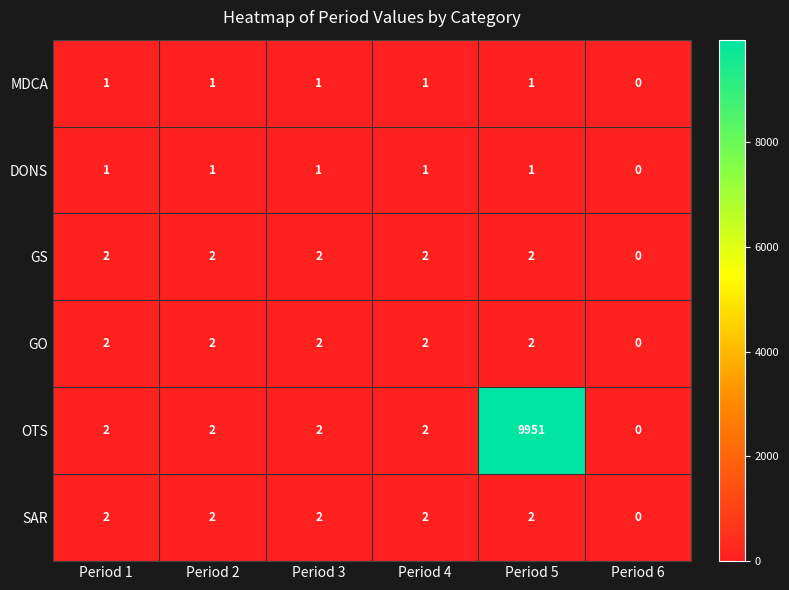

How many categories are shown in the chart?

6